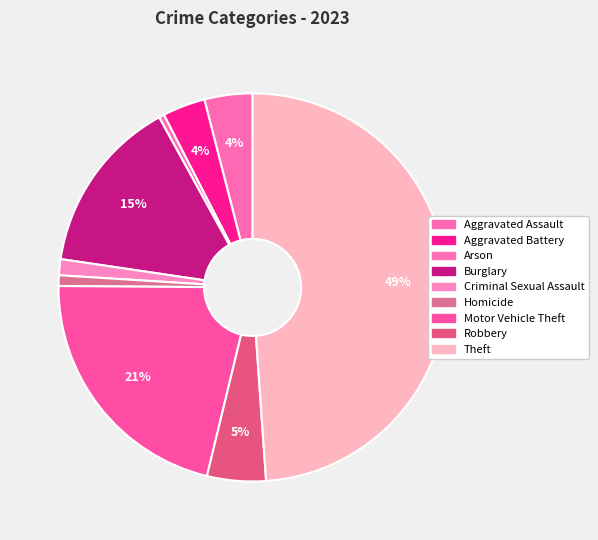

Which slice is the smallest?

Arson